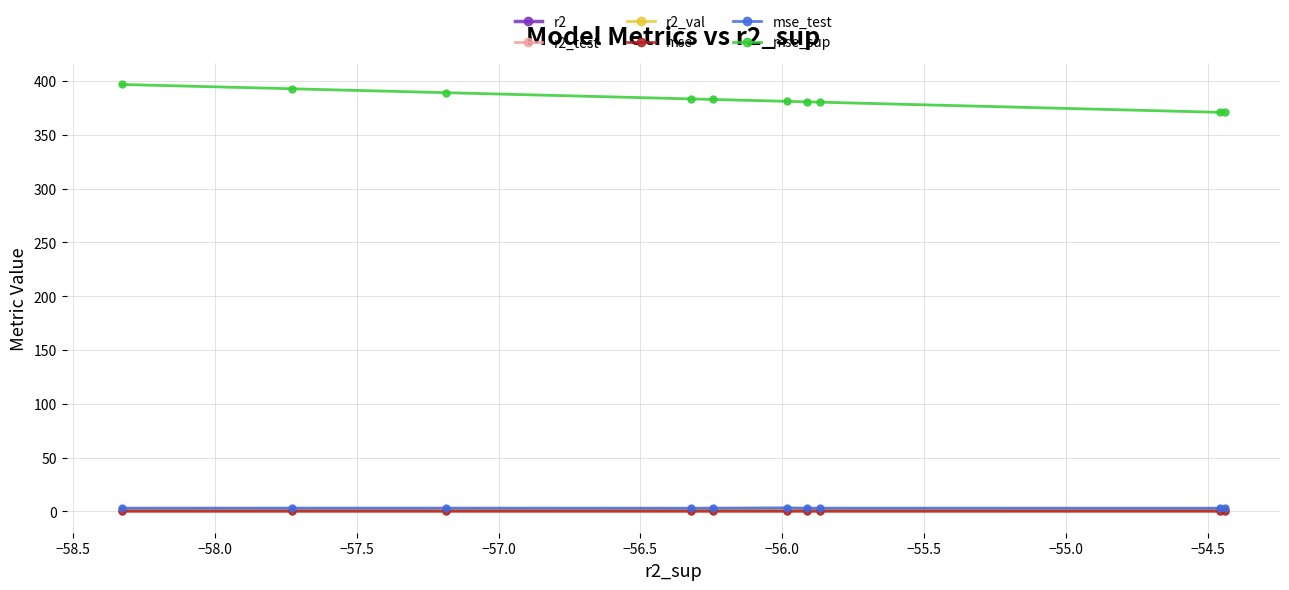

Which series has the largest total across all categories?

mse_sup